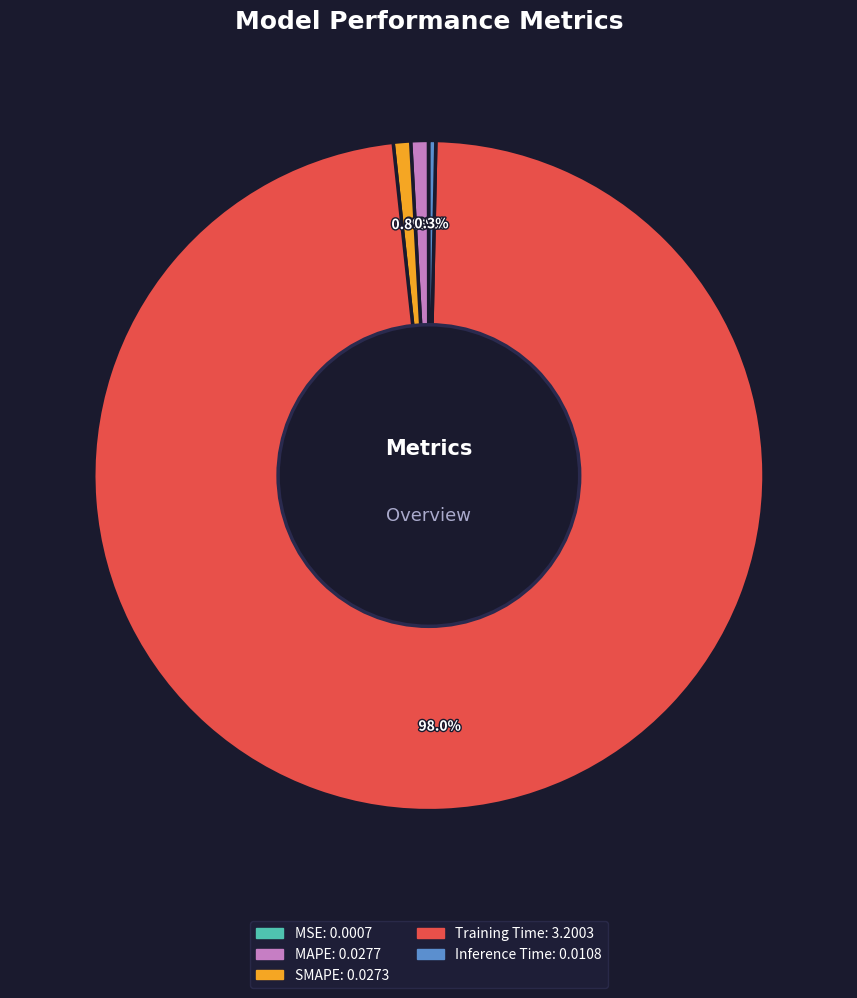

To the nearest percent, what is the average slice percentage?

20%